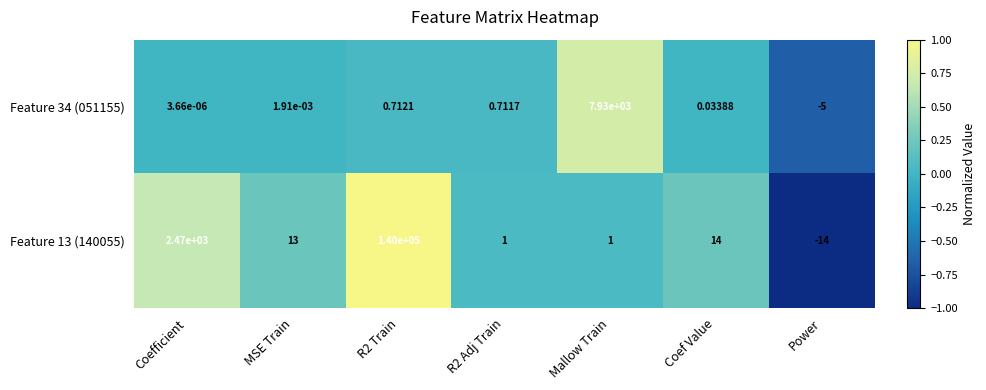

Which series has the largest range (max minus min)?

Feature 13 (140055)